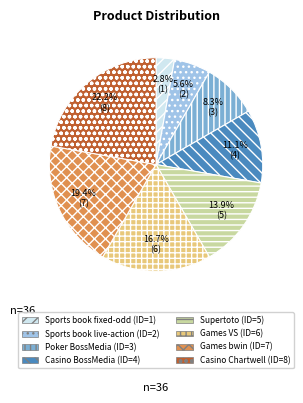

To the nearest percent, what is the difference between the largest and smallest slice percentages?

19%